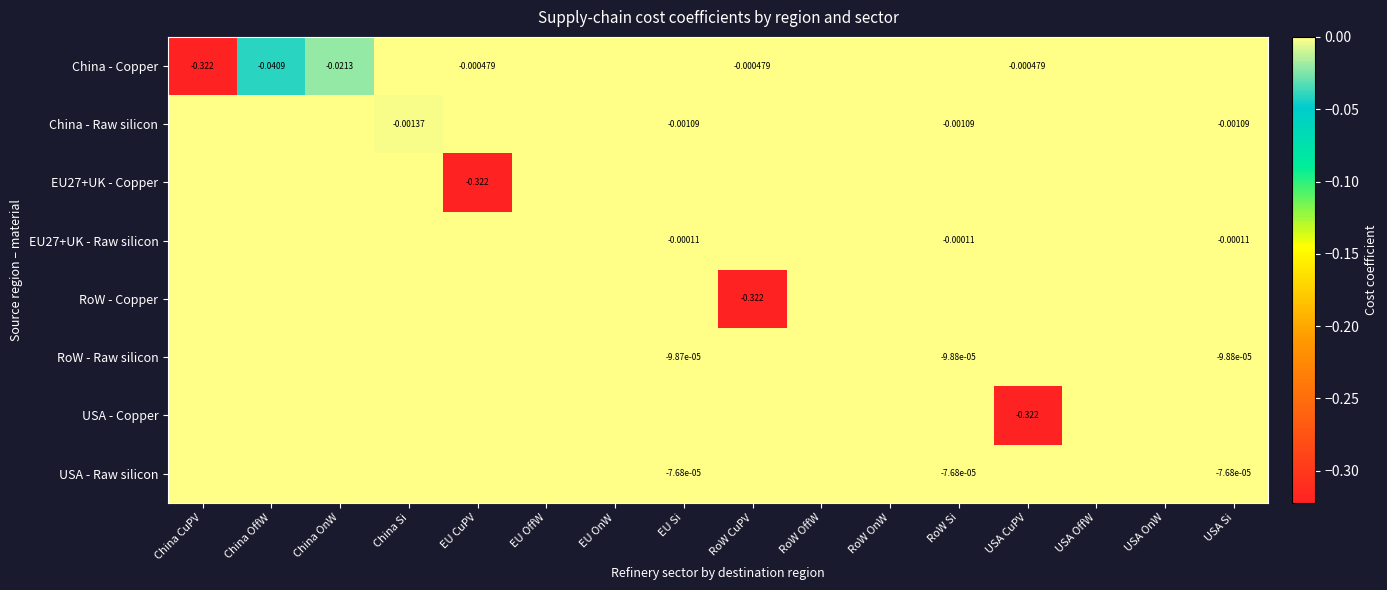

Is it true that USA - Copper equals -0.2 at EU Si?

False